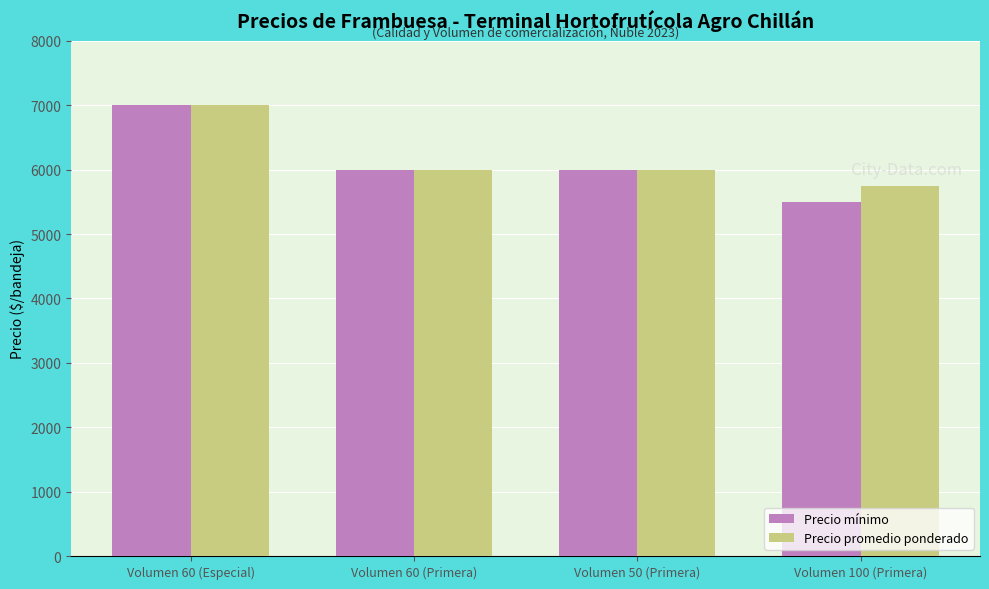

How many data points in Precio mínimo are less than 6000?

1